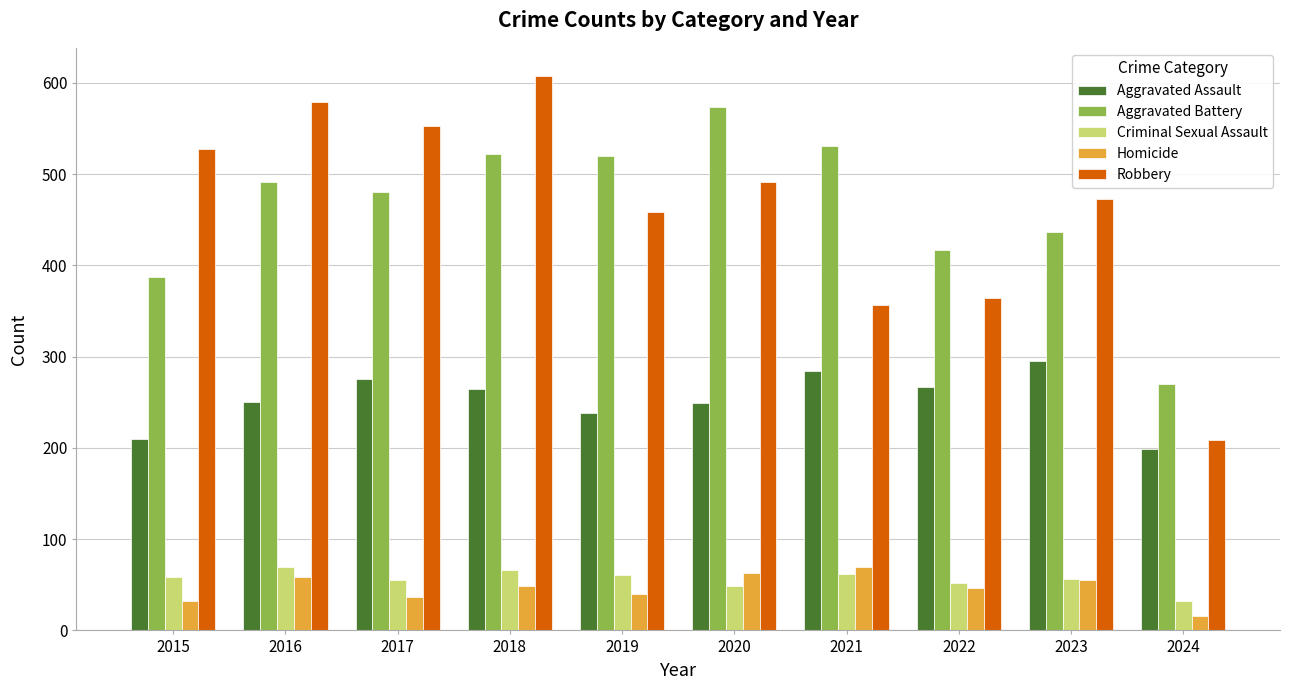

What is the minimum value shown in the chart?

16